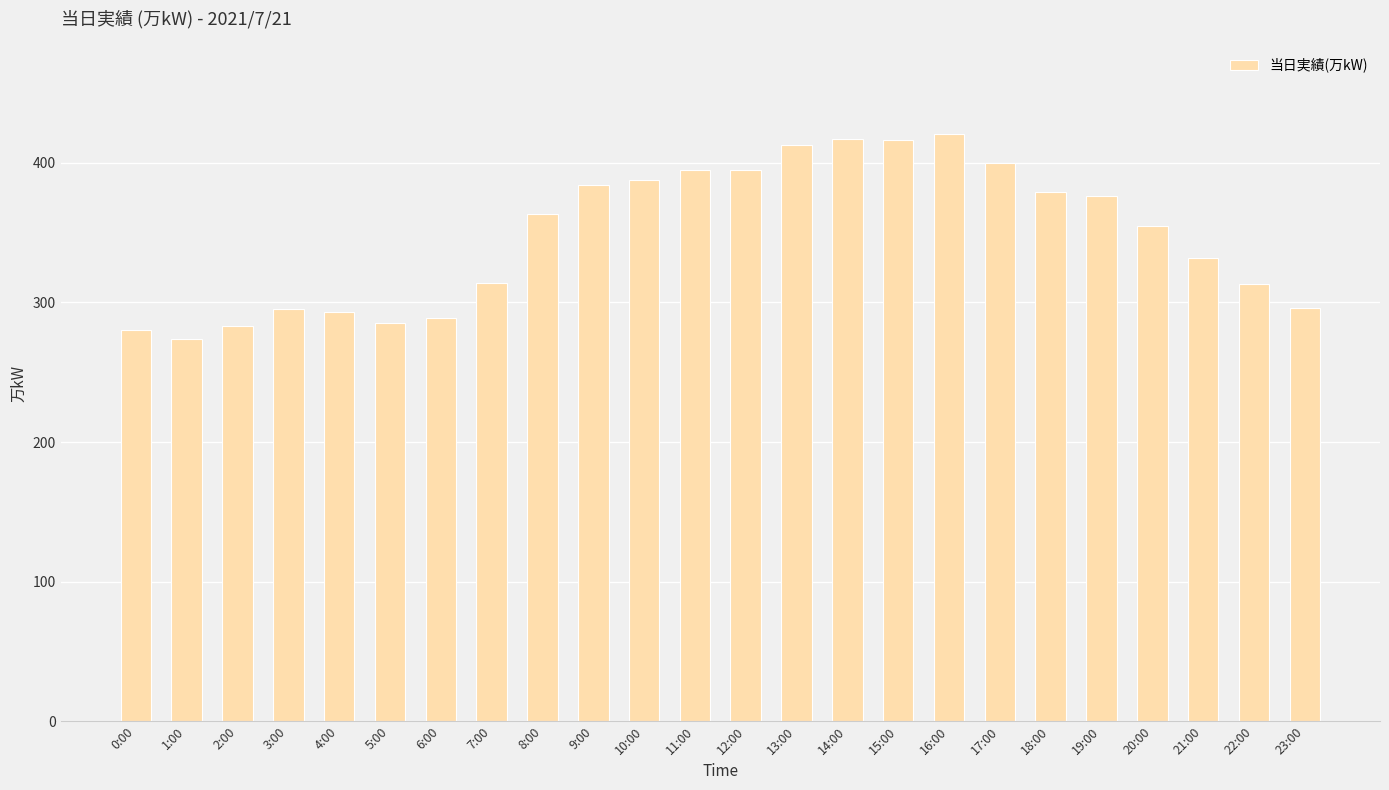

What value does the data have at 2:00, to the nearest 5?

285